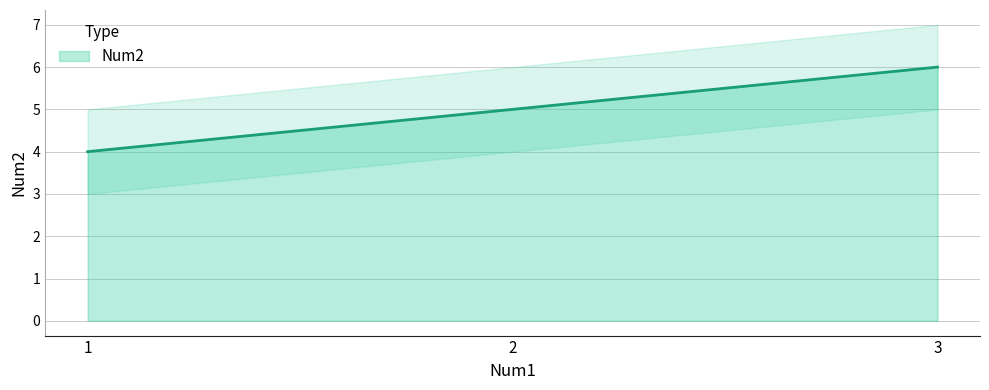

What is the difference between the maximum and minimum values?

2